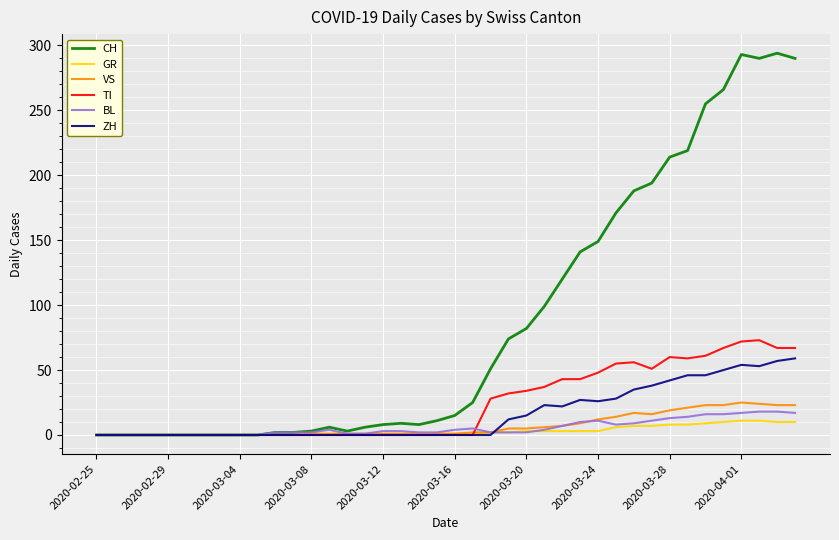

Which series has the largest total across all categories?

CH